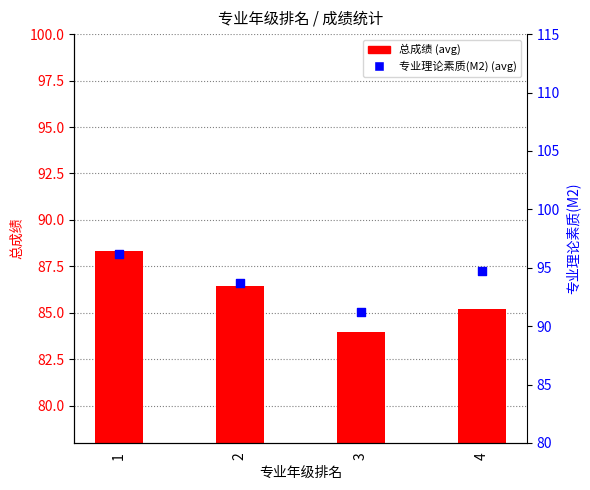

Which series has the widest spread of Y values?

专业理论素质(M2) (avg)